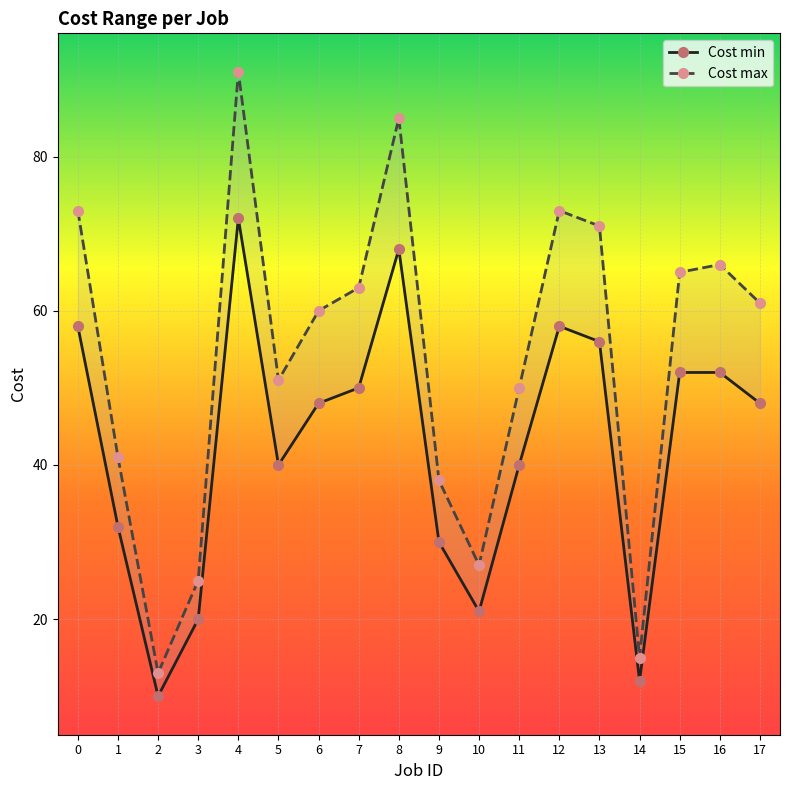

True or false: Cost max has more than 0 interior local peaks.

True